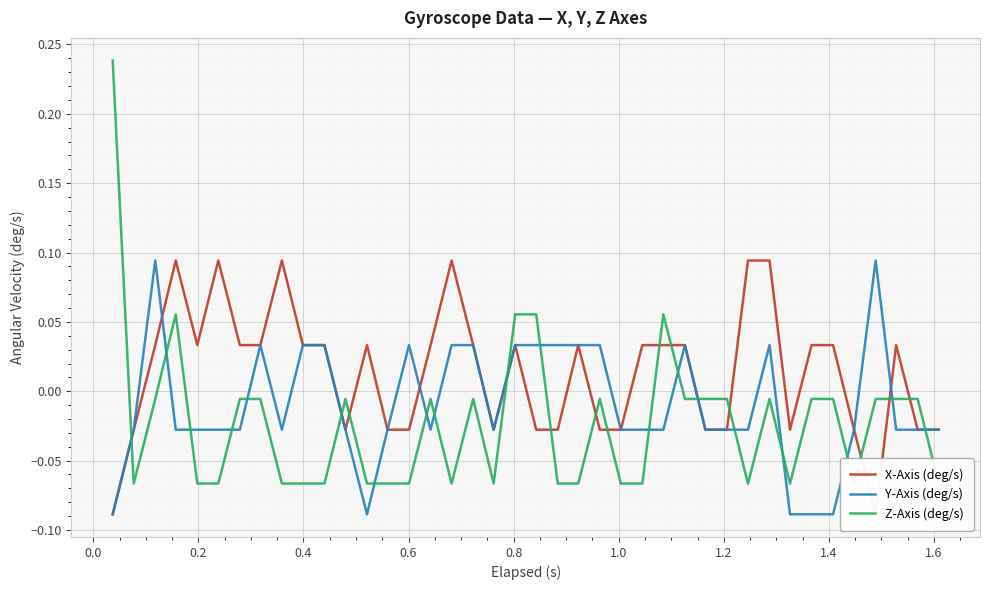

How many negative values does the Z-Axis (deg/s) series have?

35